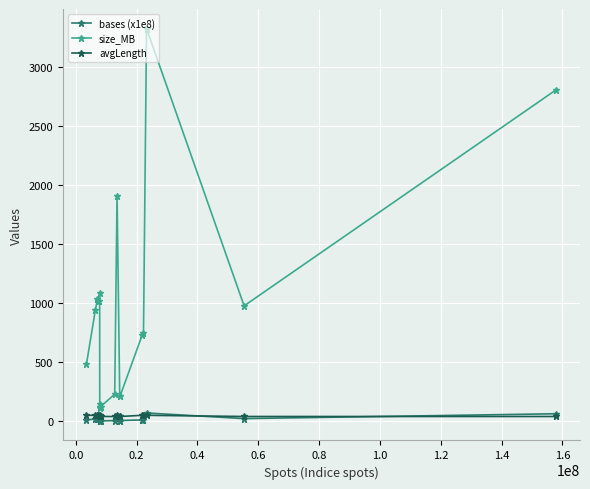

Which series has the widest spread of values?

size_MB